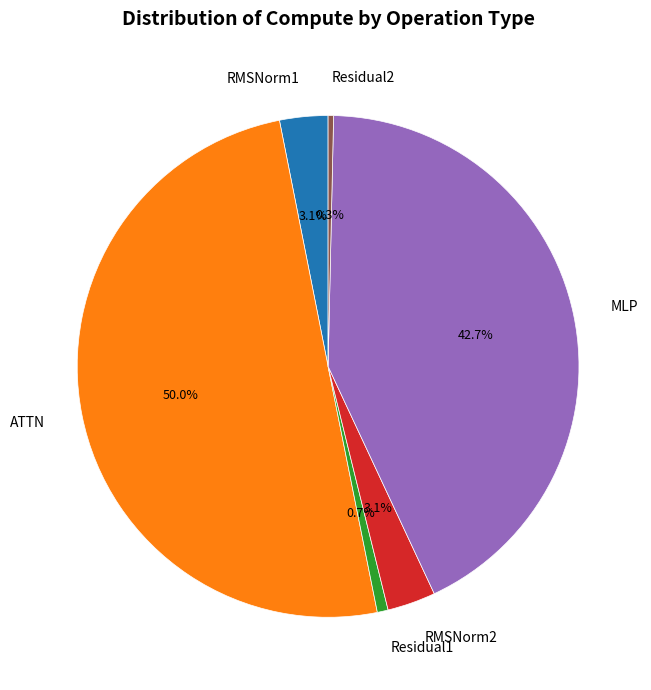

To the nearest percent, what is the difference between the largest and smallest slice percentages?

50%